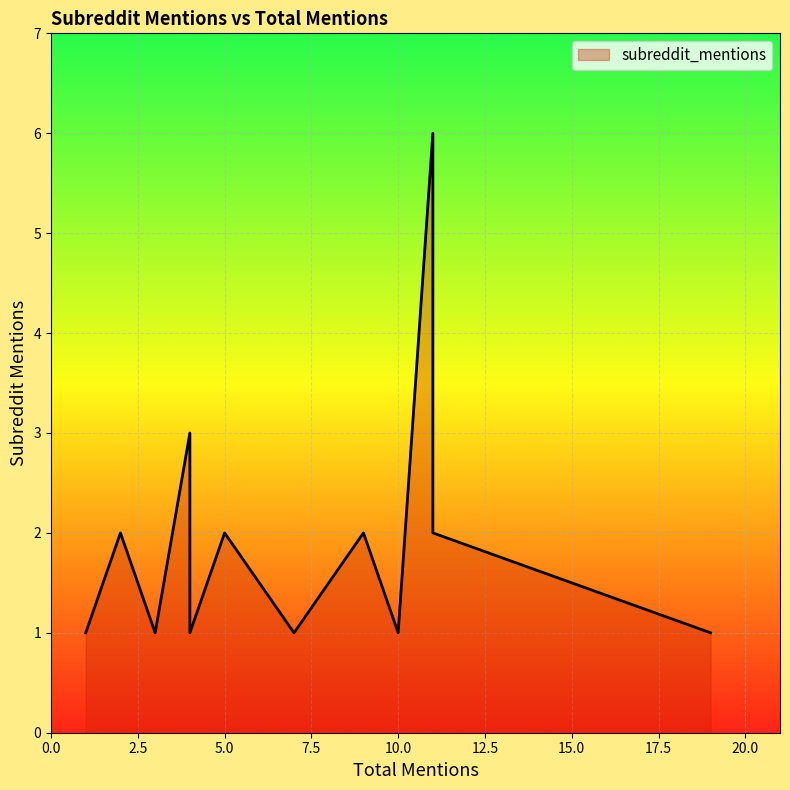

At which category does the chart reach its peak across all series?

11